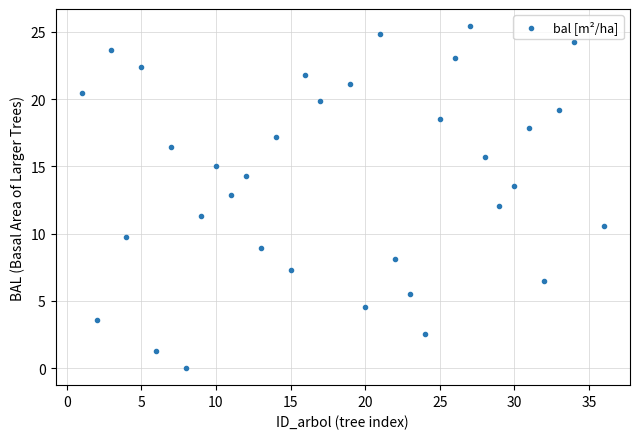

What is the range of Y values (max minus min)?

25.4